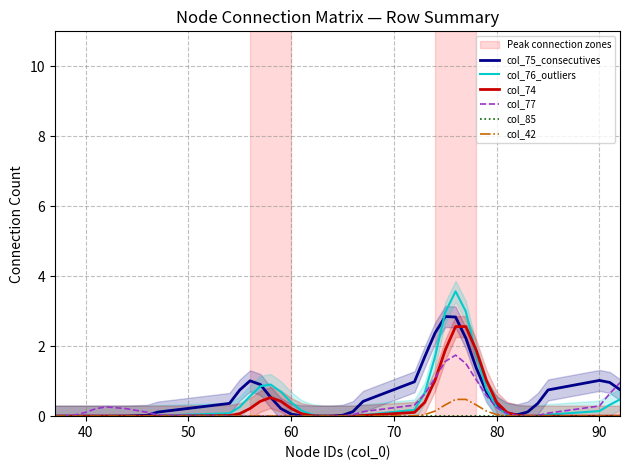

In col_74, how many points are higher than both neighbors (excluding endpoints)?

1